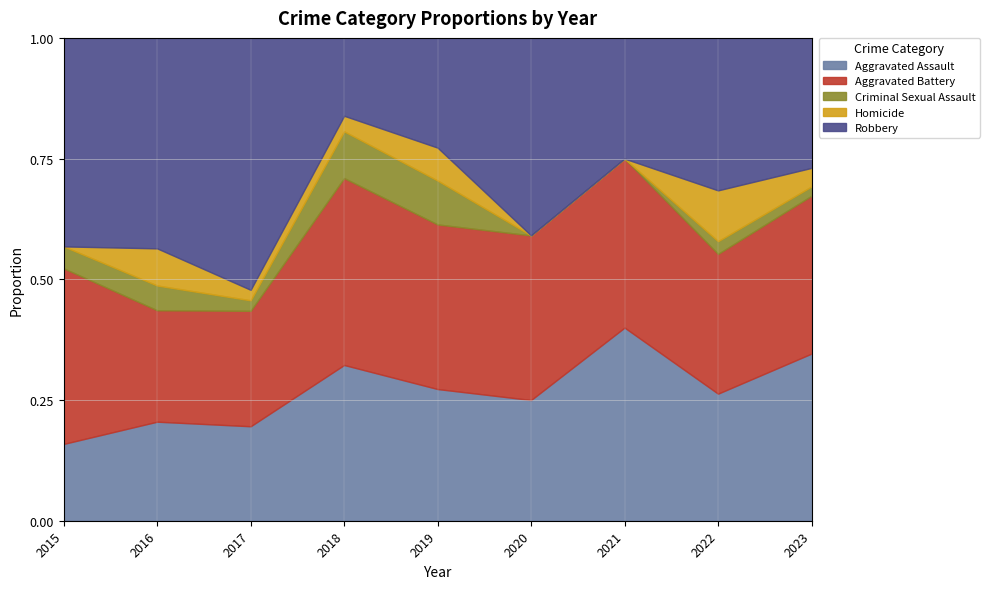

True or false: Aggravated Assault has a value of 0.2 at 2016.

True